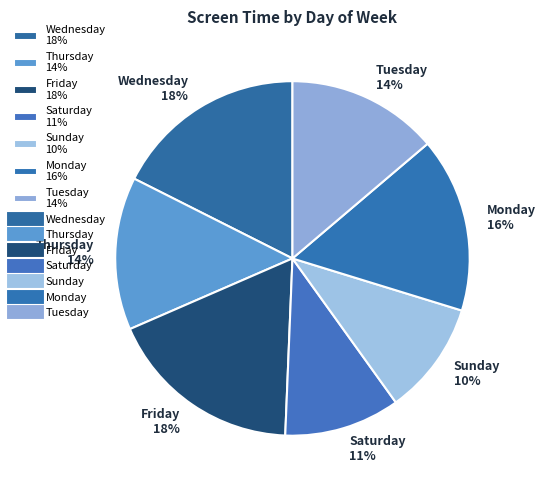

Does Monday 16% represent more than half of the total?

No